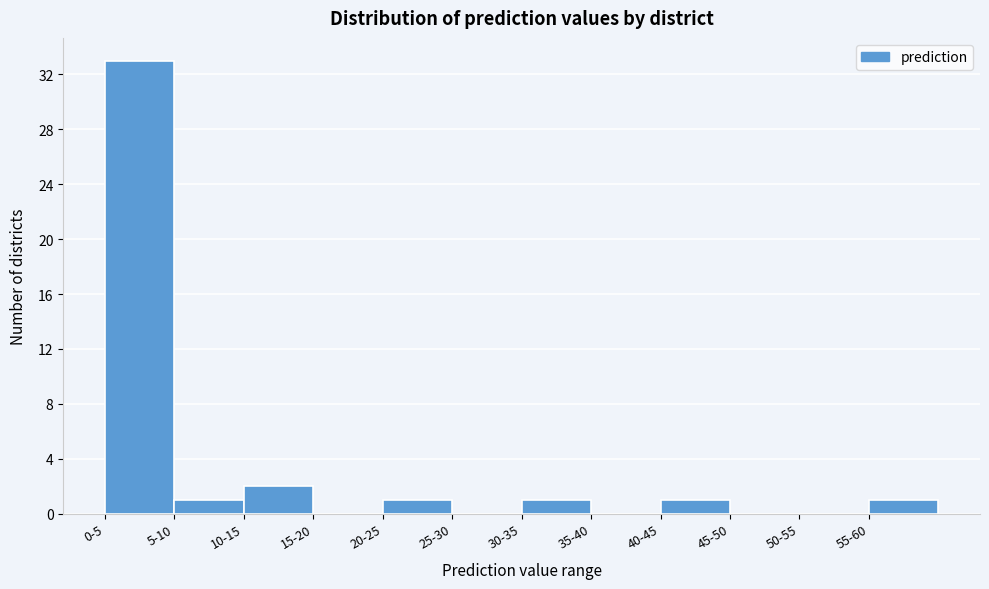

Reading left to right, what are all the values shown in this chart?

0-5=33	5-10=1	10-15=2	15-20=0	20-25=1	25-30=0	30-35=1	35-40=0	40-45=1	45-50=0	50-55=0	55-60=1